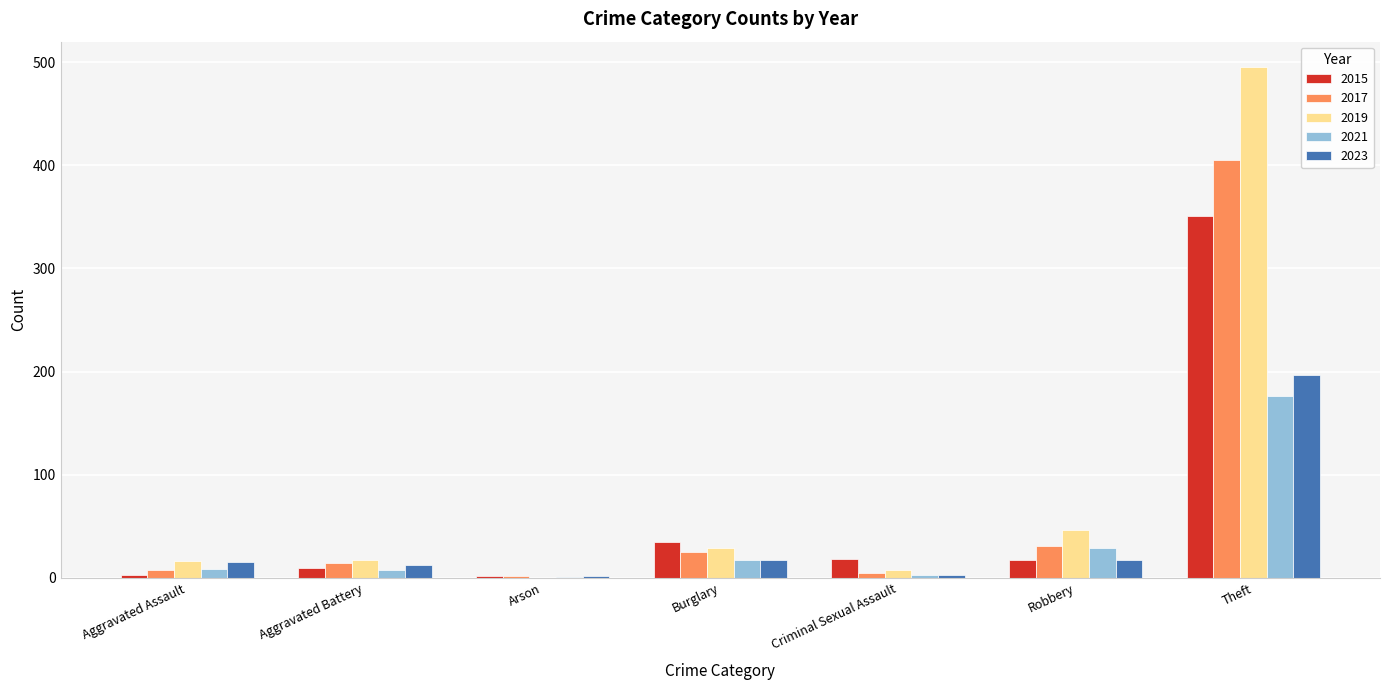

Is it true that 2015 equals 10 at Aggravated Battery?

True